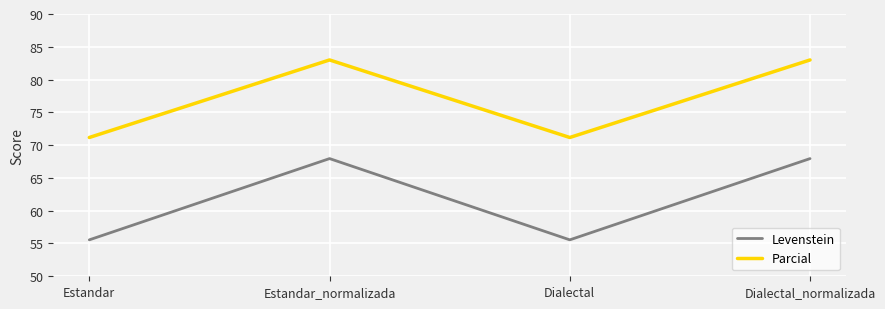

At which label does Parcial first exceed 82?

Estandar_normalizada